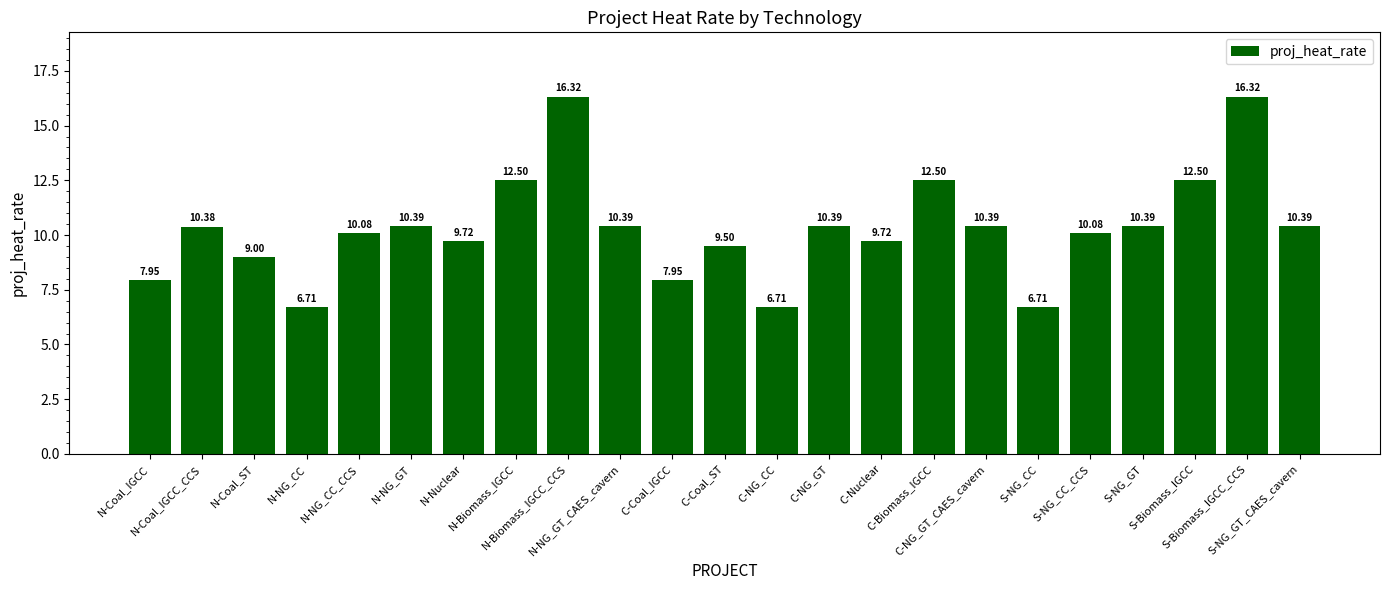

What is the difference between the maximum and minimum values?

9.6